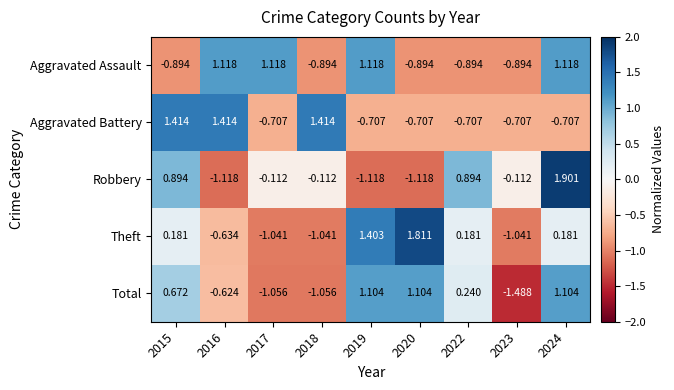

Rank the series at 2020 from highest to lowest value.

Theft, Total, Aggravated Battery, Aggravated Assault, Robbery